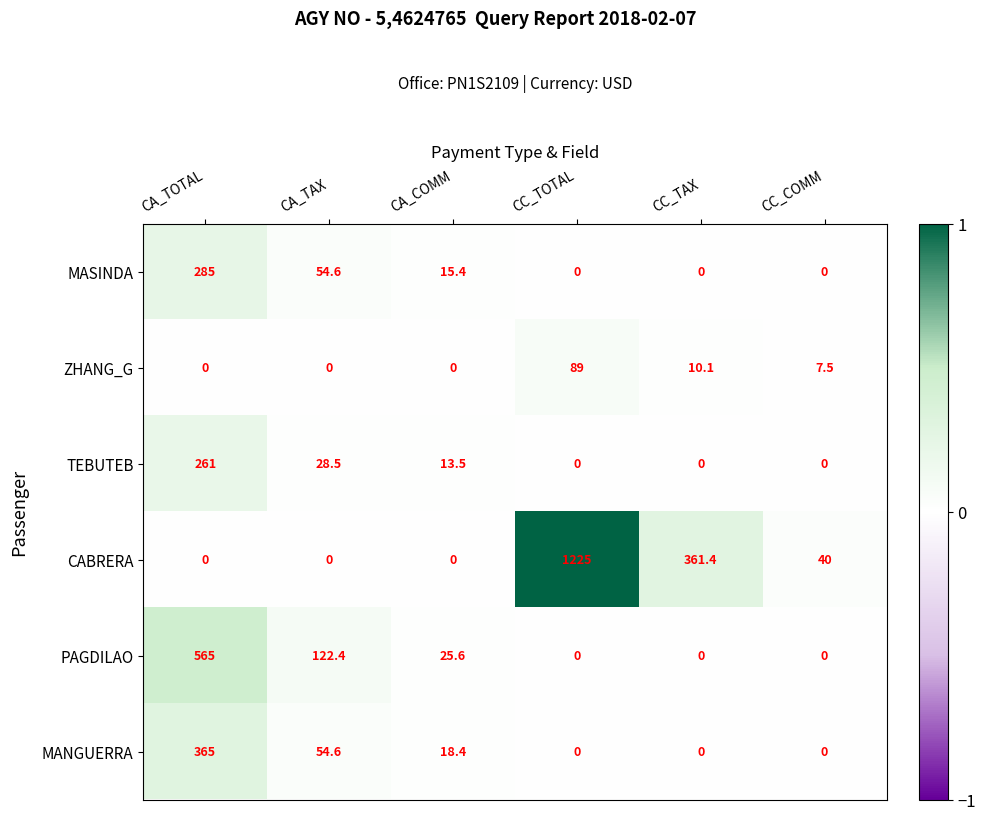

What is the difference between the maximum and minimum values in the TEBUTEB series?

261.0